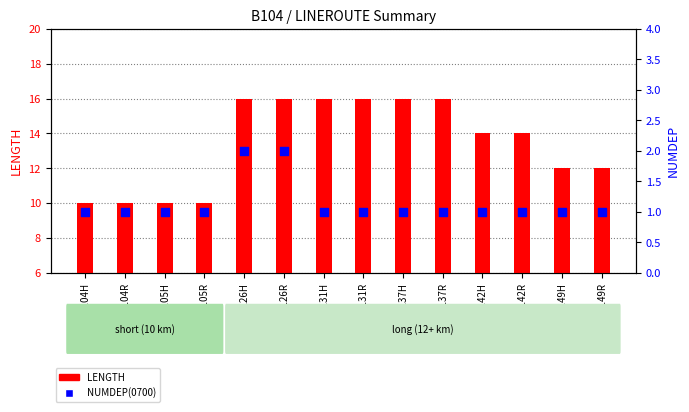

Which series contains the lowest Y value?

NUMDEP